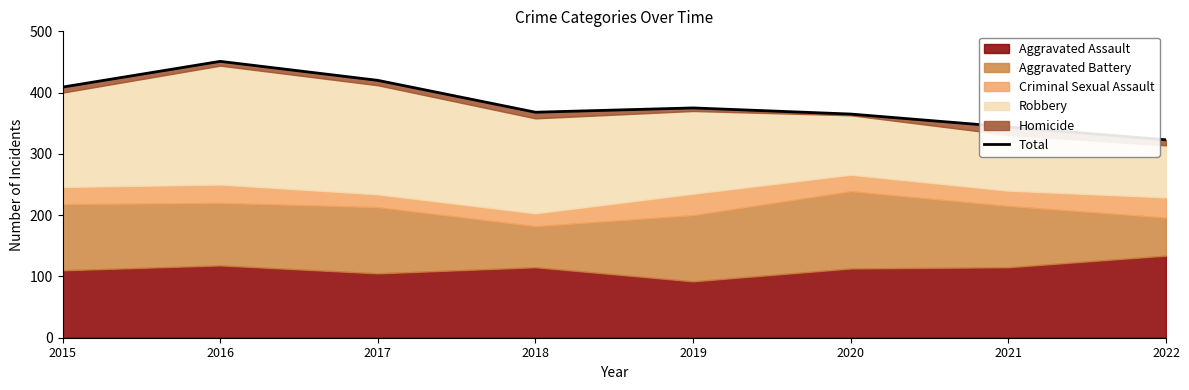

True or false: the data shows 196 at 2016.

False